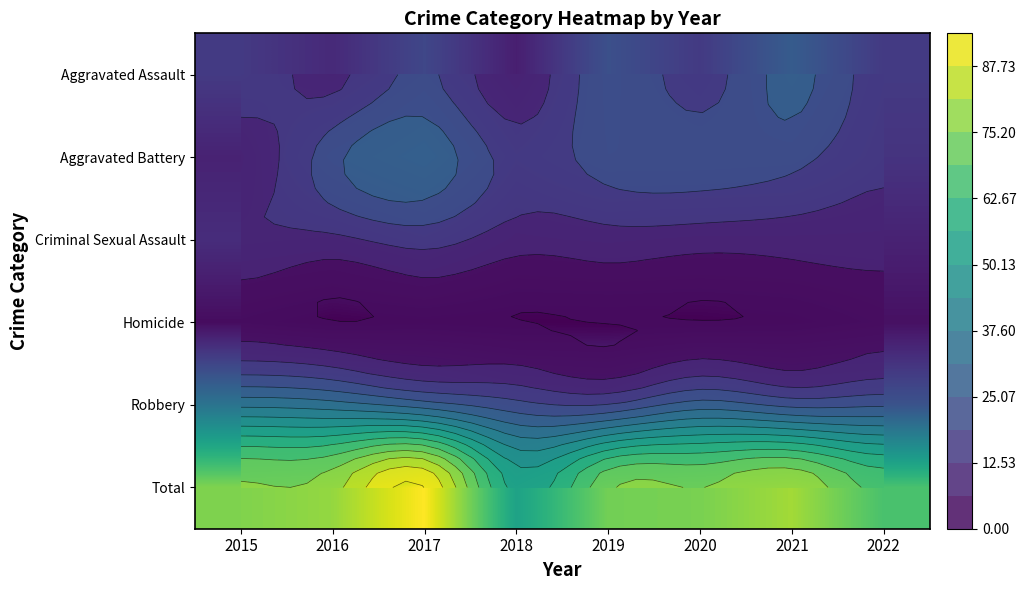

Which label corresponds to the largest value in the chart?

2017